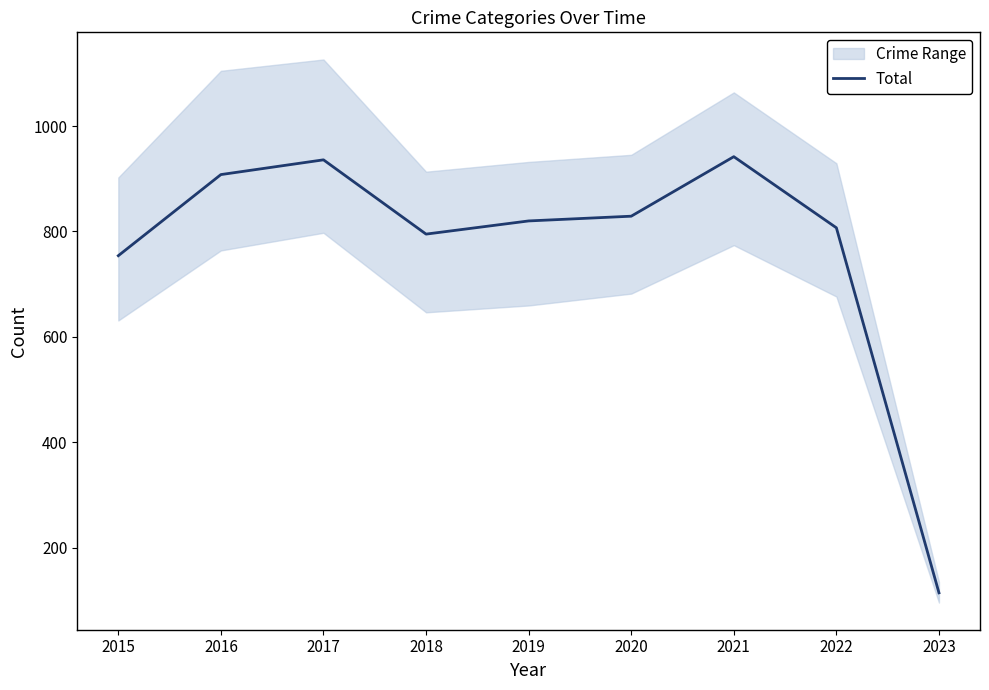

What is the maximum value shown in the chart?

942